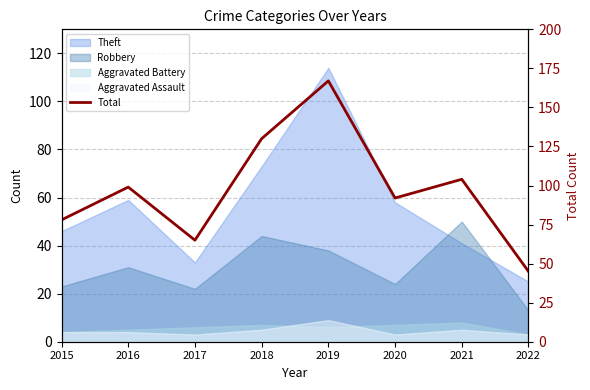

The value at 2021 is 104. True or false?

True